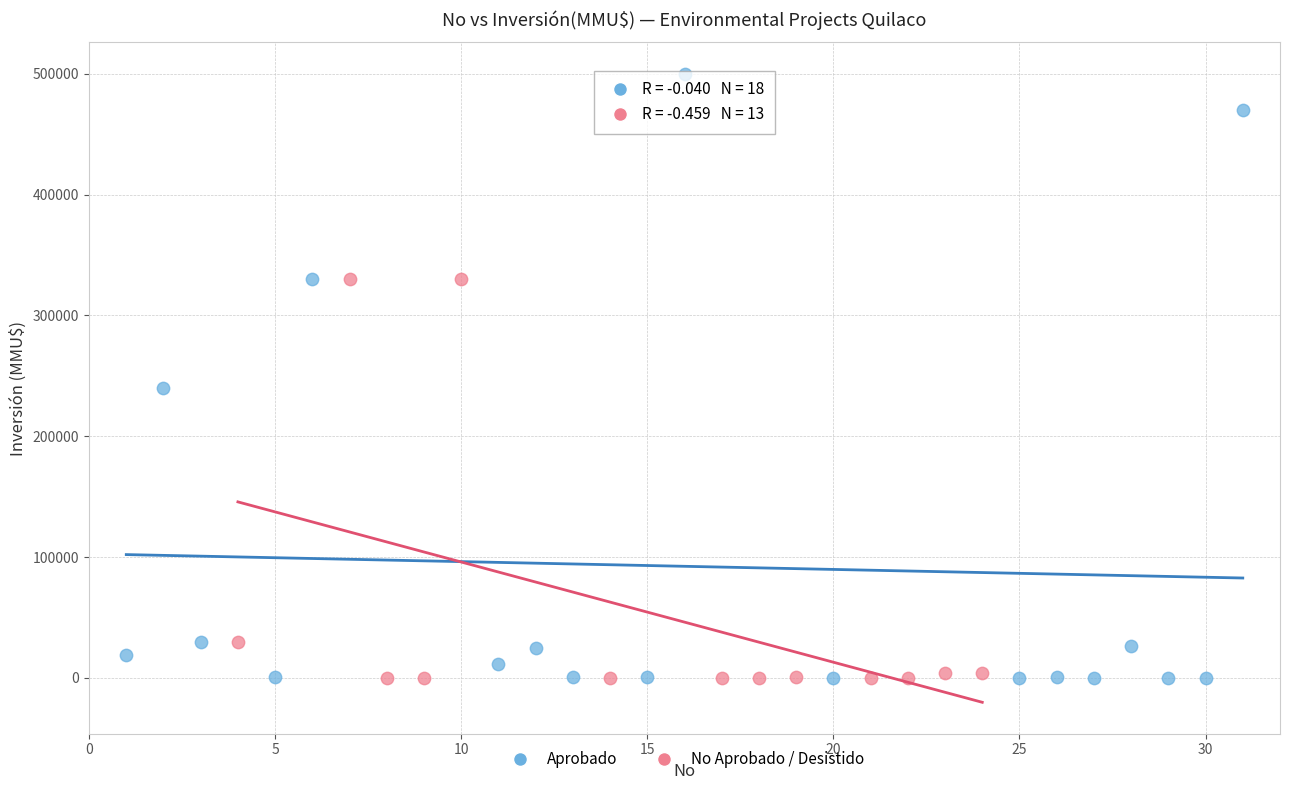

Which series has the widest spread of Y values?

Aprobado